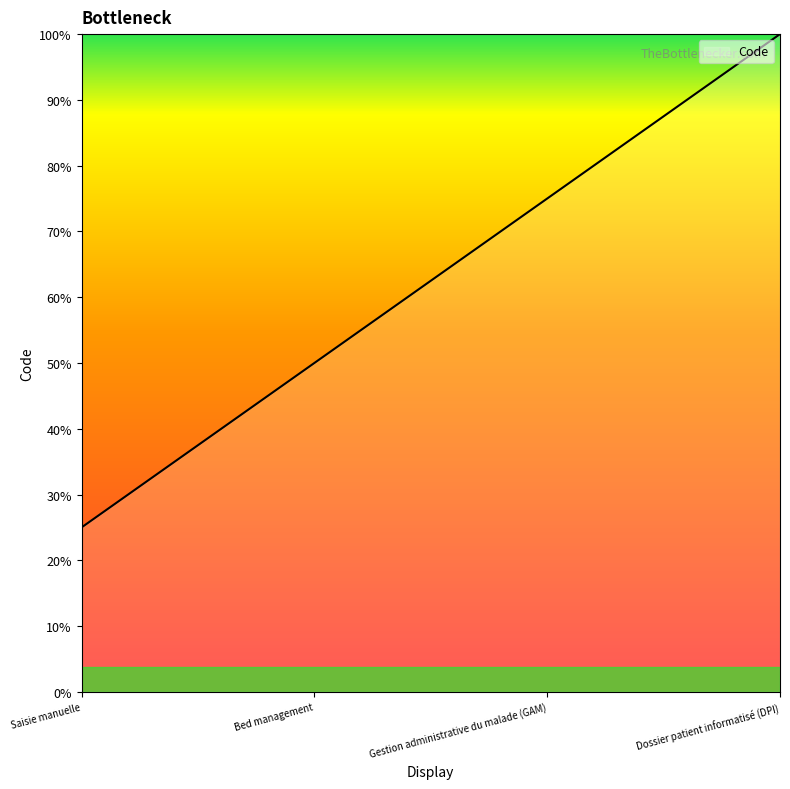

Rank the categories by value from lowest to highest.

Saisie manuelle, Bed management, Gestion administrative du malade (GAM), Dossier patient informatisé (DPI)